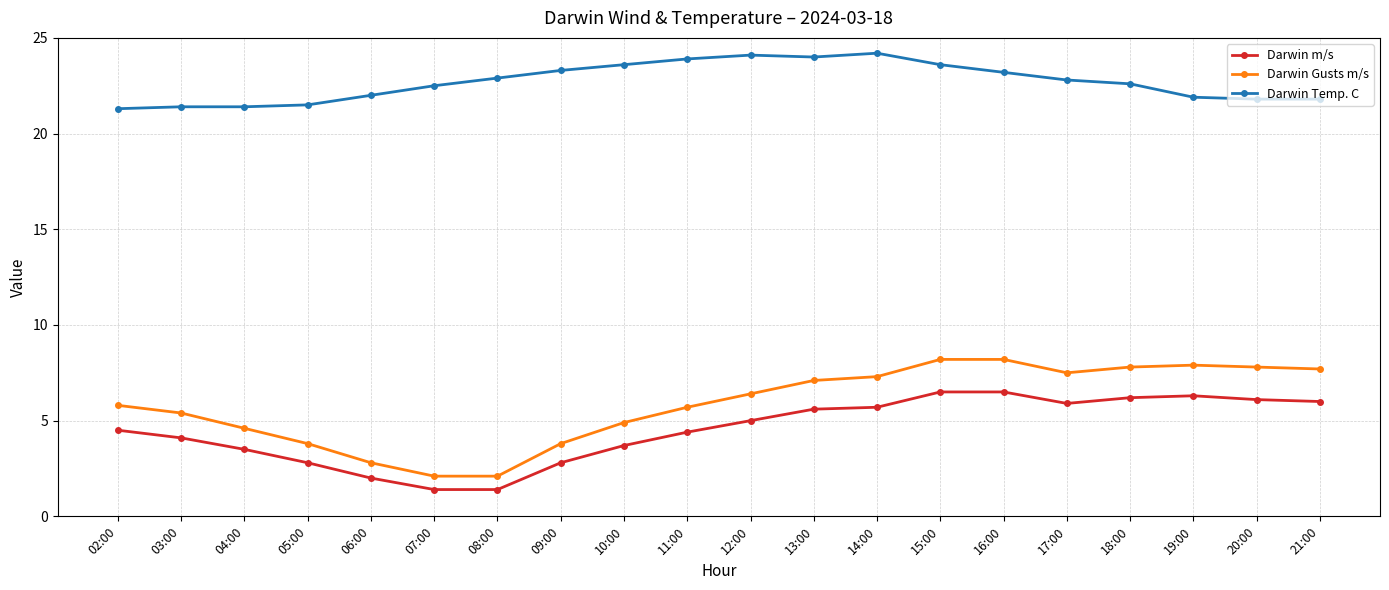

Does the chart display data point markers on the line(s)?

Yes